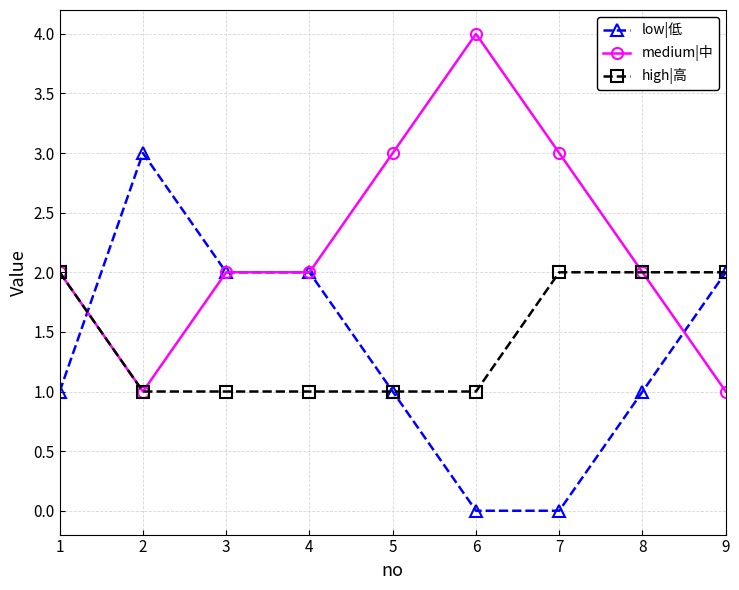

Where is the first local minimum for medium|中?

2